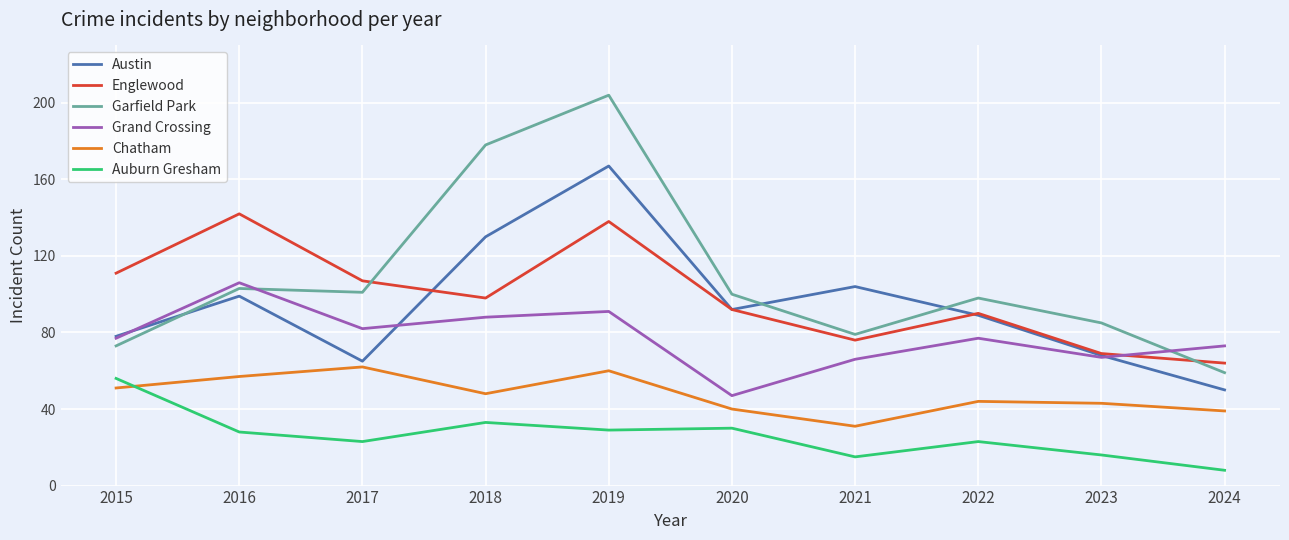

How many interior local valleys does the Chatham series have?

2